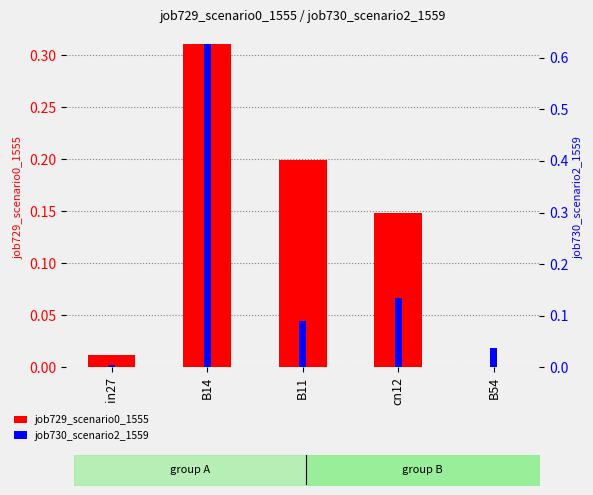

Reading left to right, extract all data points from this chart.

job729_scenario0_1555: 0.0	0.3	0.2	0.1	0.0
job730_scenario2_1559: 0.0	0.6	0.1	0.1	0.0